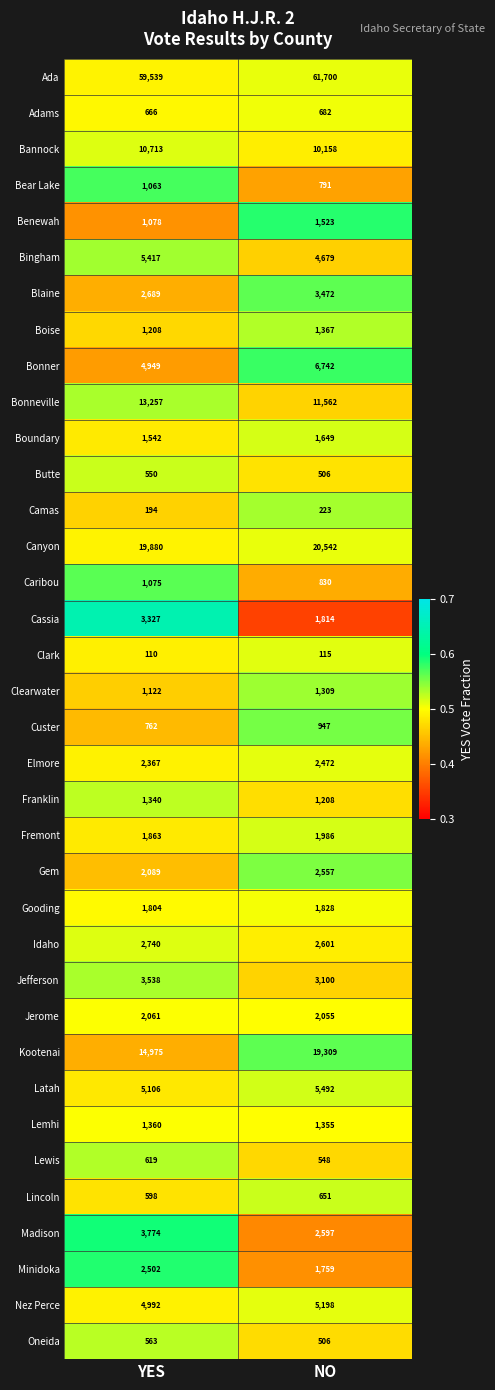

At which label does Boise reach its minimum?

YES